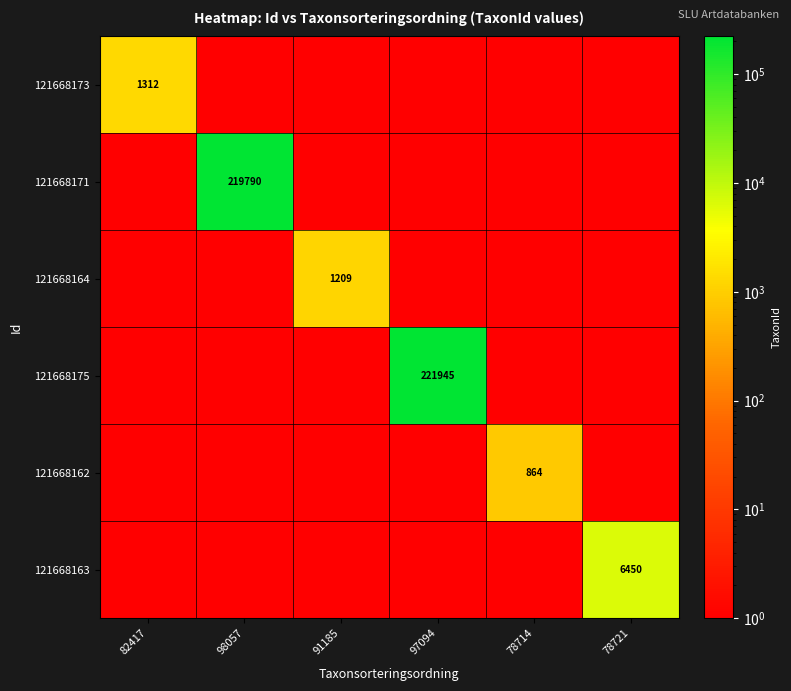

Is it true that 121668164 equals 416.3 at 91185?

False